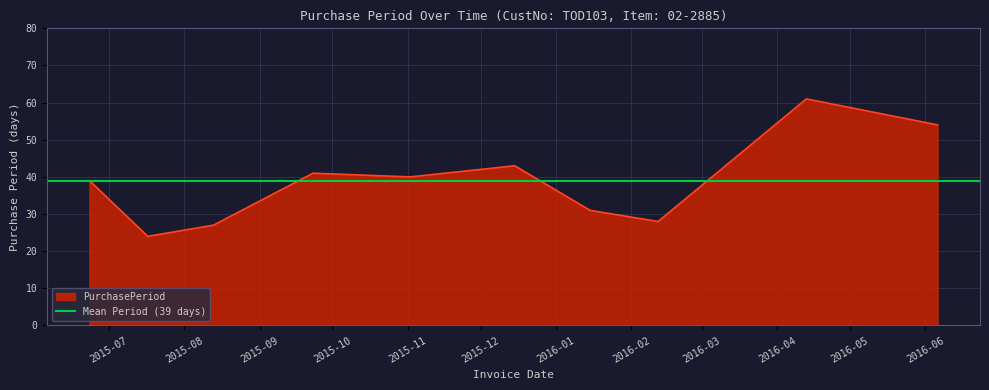

Rank the categories by value from lowest to highest.

2015-07-17, 2015-08-13, 2016-02-12, 2016-01-15, 2015-06-23, 2015-11-02, 2015-09-23, 2015-12-15, 2016-06-06, 2016-04-13